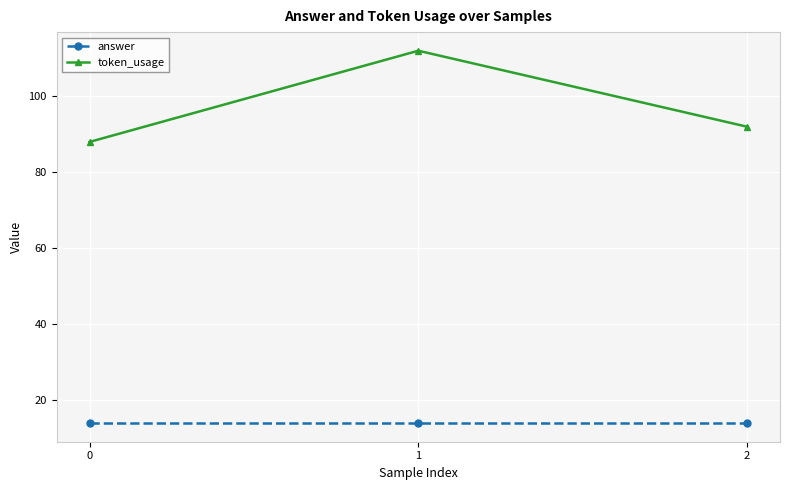

Which series has the largest range (max minus min)?

token_usage